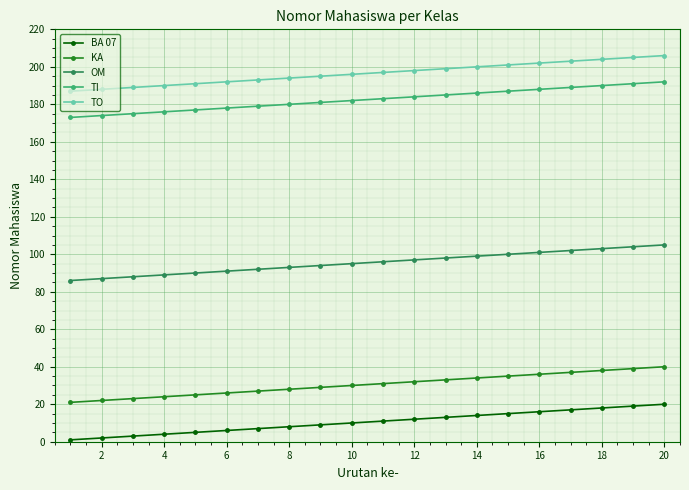

What is the maximum value for OM?

105